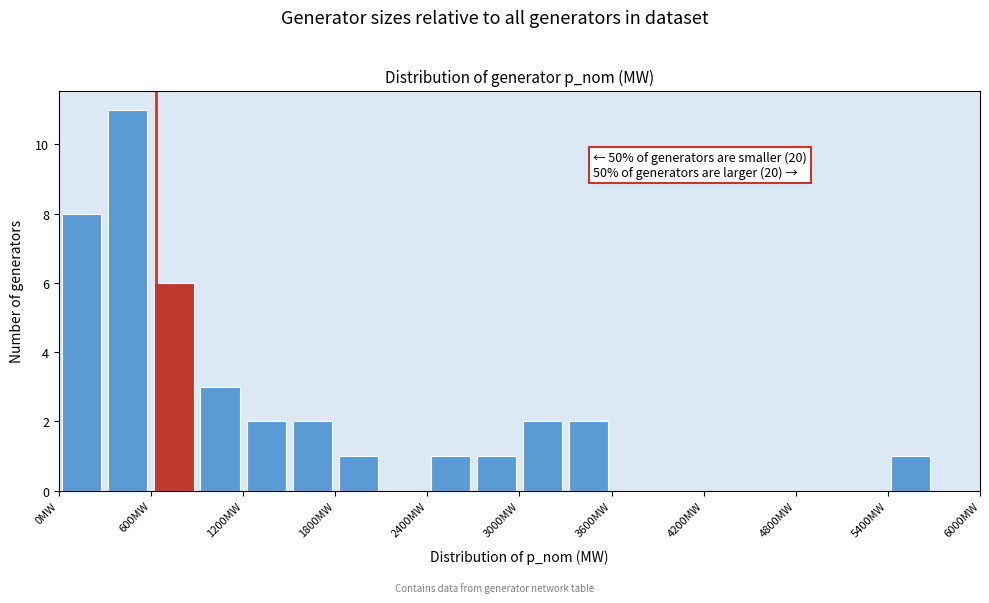

Read against the x-axis, roughly where is the centre of the tallest bar?

500